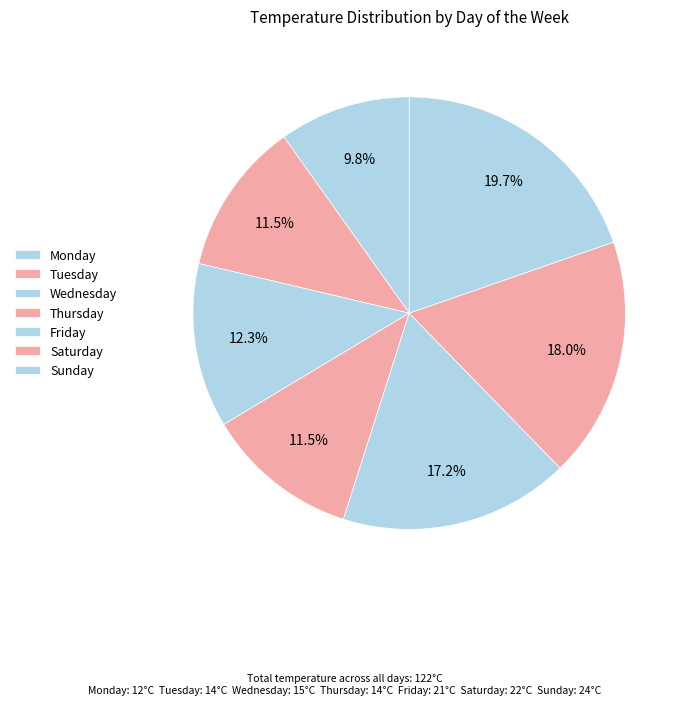

How many slices are in this pie chart?

7